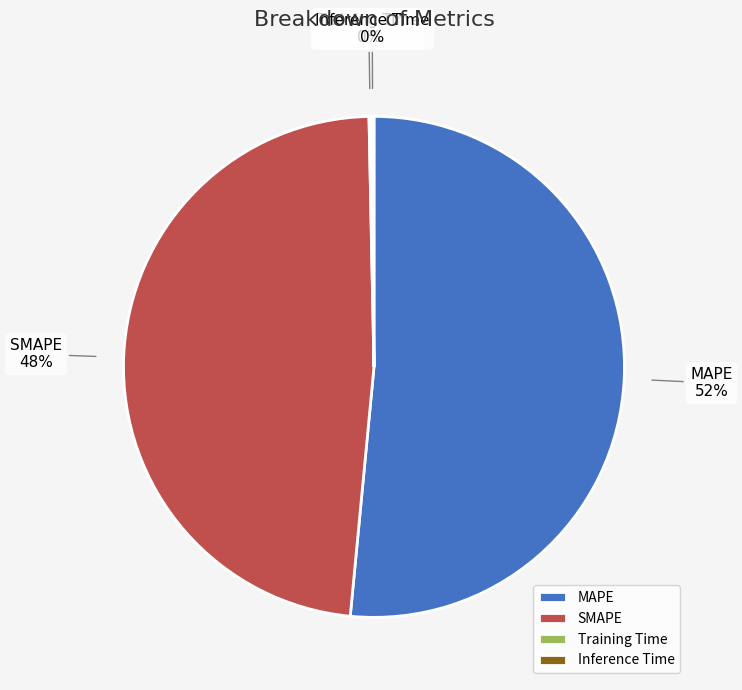

Is MAPE the majority of the pie?

Yes